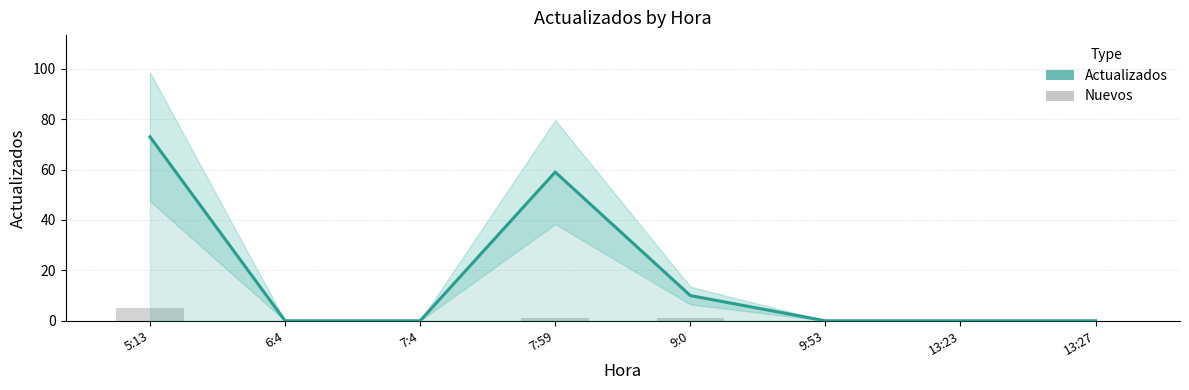

Which label corresponds to the smallest value in the chart?

6:4